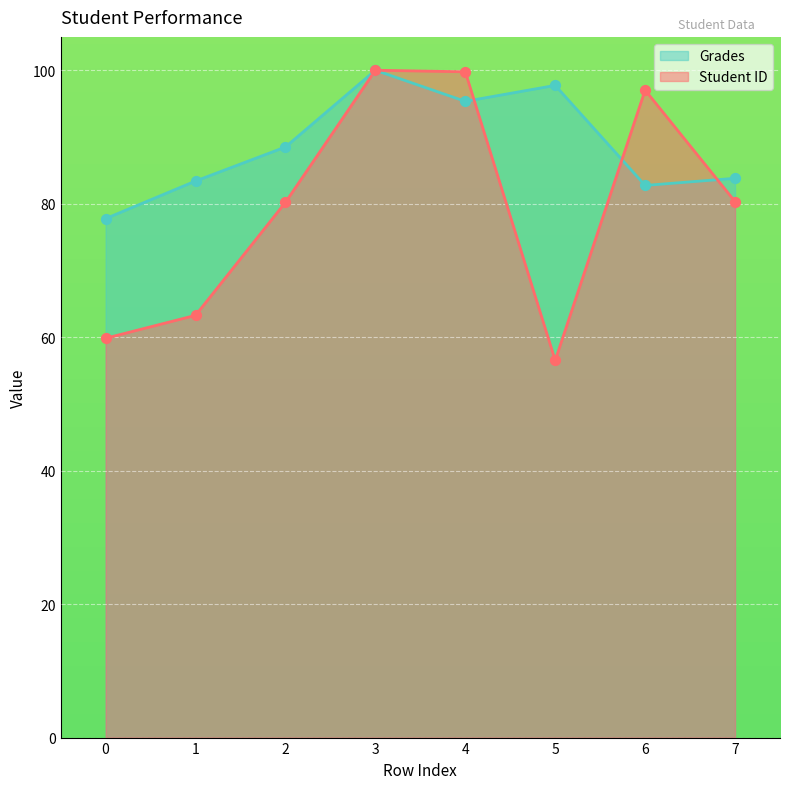

At which category is the sum across all series the highest?

3